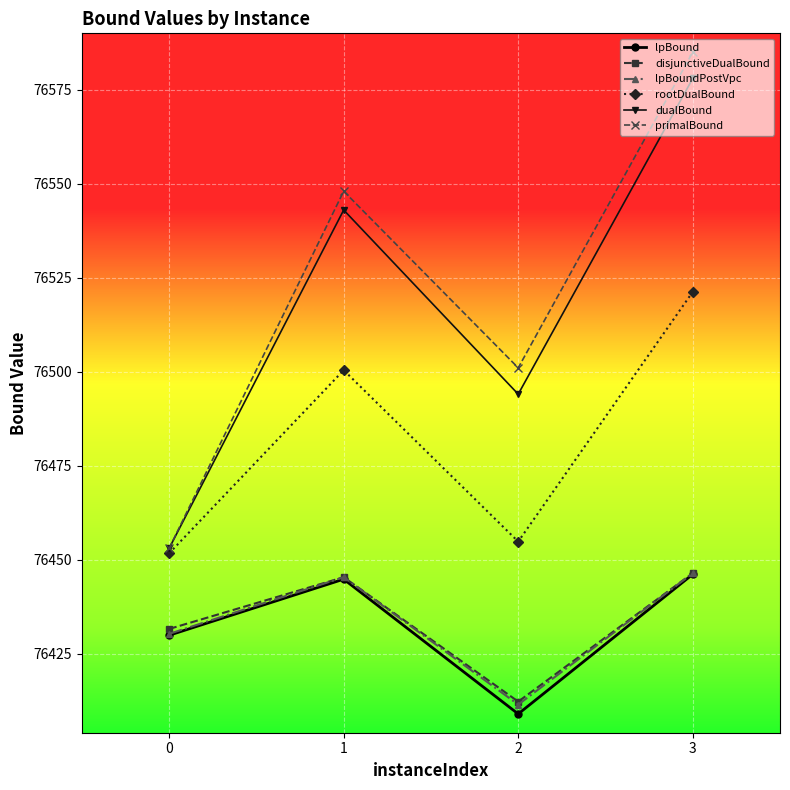

True or false: lpBoundPostVpc has a value of 104368.8 at 1.

False